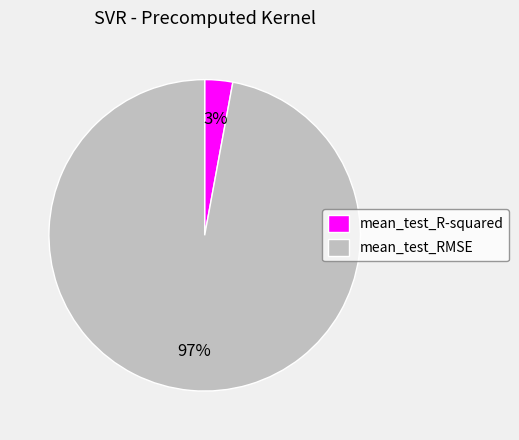

To the nearest percent, what is the difference between the largest and smallest slice percentages?

94%